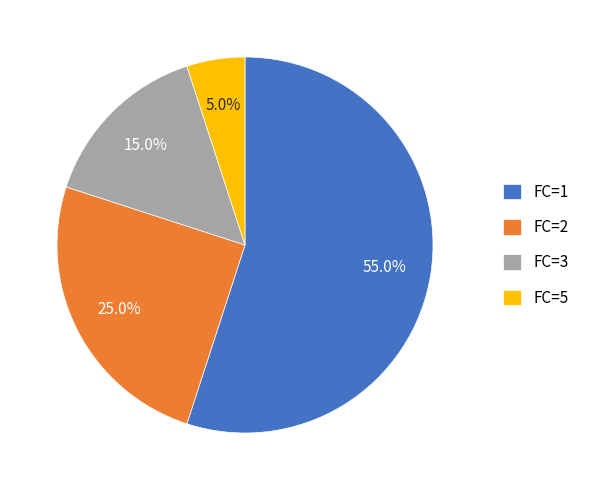

What is the smallest slice in the pie chart?

FC=5